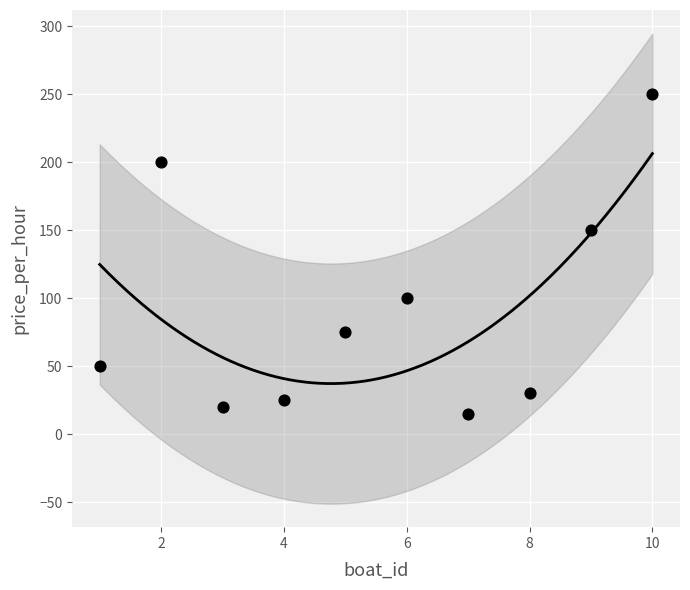

What Y value in the scatter plot is closest to 132?

150